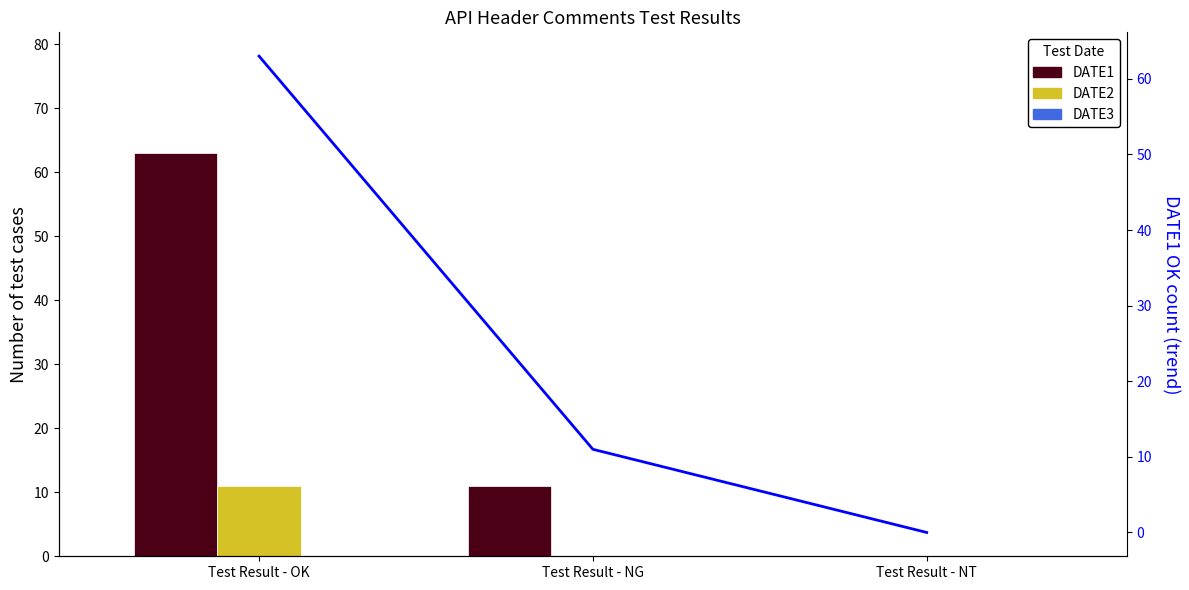

Which label corresponds to the smallest value in the chart?

Test Result - NT